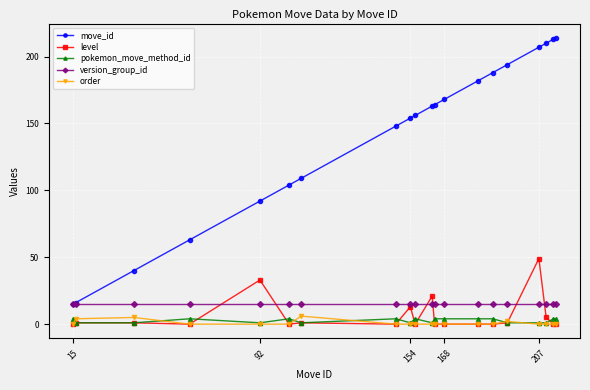

Which series has the largest range (max minus min)?

move_id